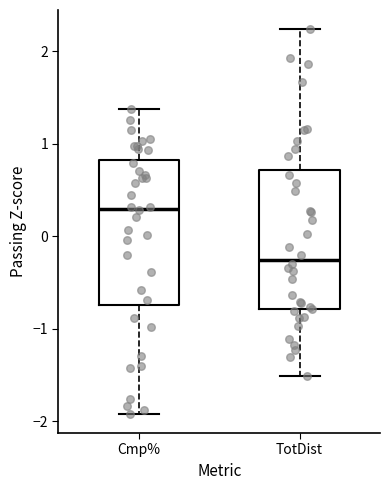

Reading left to right, read every box against the y-axis: the position of its median line, the range the box covers, and the ends of its whiskers. The values are not printed on the chart, so give them approximately, as read against the axis.

Cmp%: median 0.3, box -0.7 to 0.8, whiskers -1.9 to 1.4
TotDist: median -0.3, box -0.8 to 0.7, whiskers -1.5 to 2.2